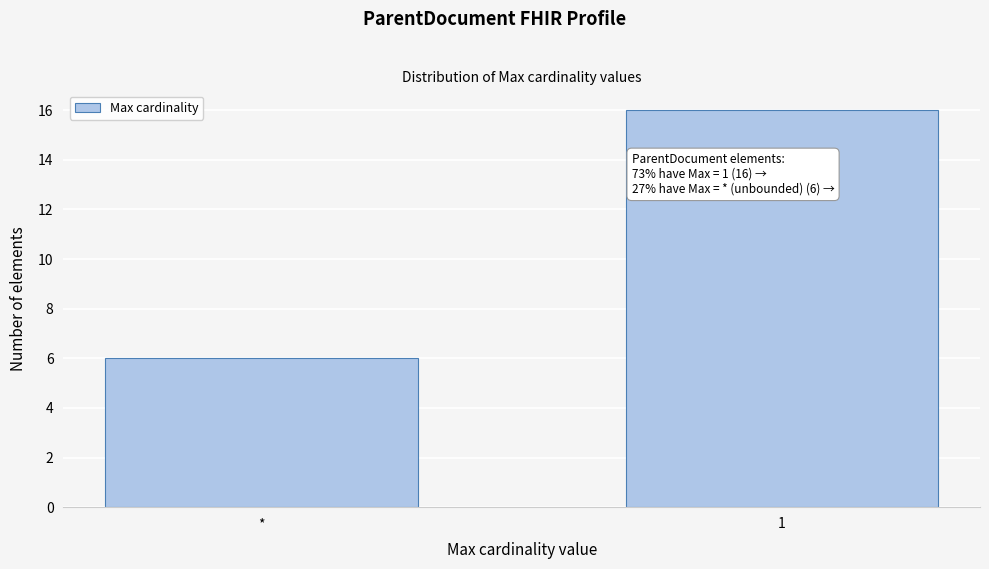

Reading right to left, what are all the values shown in this chart?

1=16	*=6